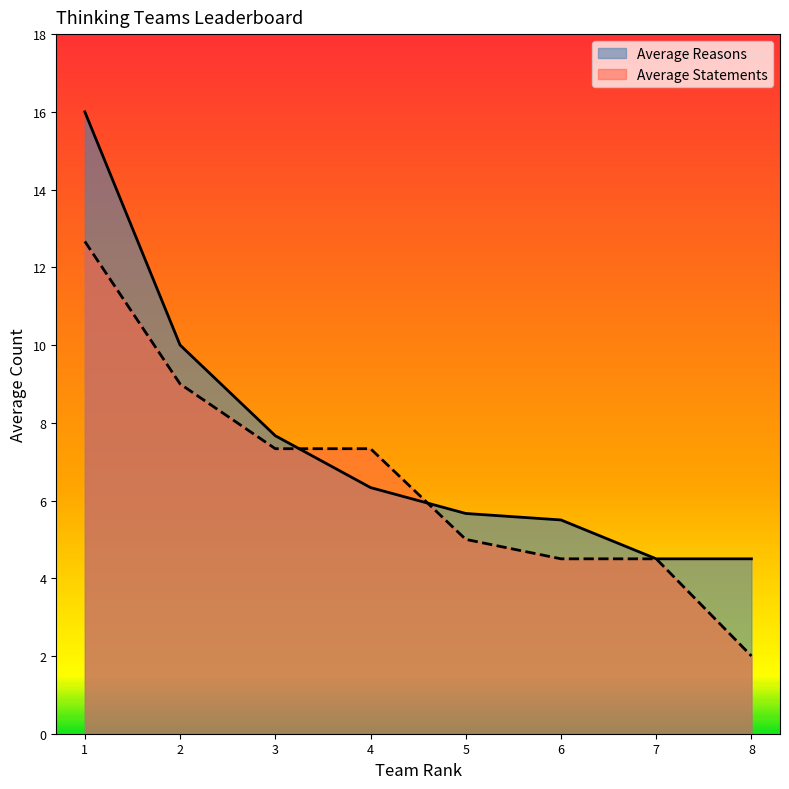

True or false: Average Statements has a value of 2.0 at 8.

True